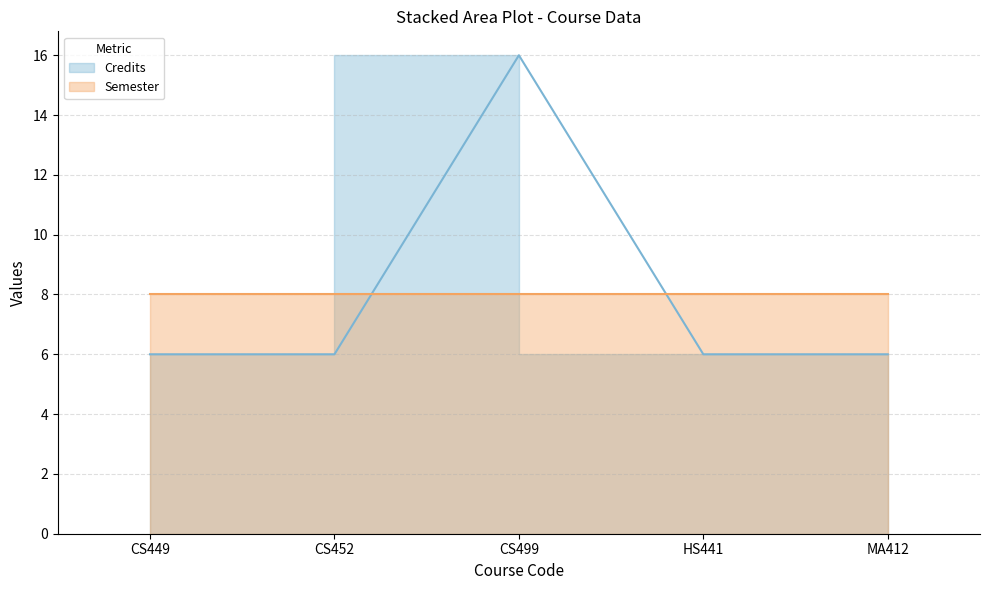

What is the label of the 1st point from the left?

CS449